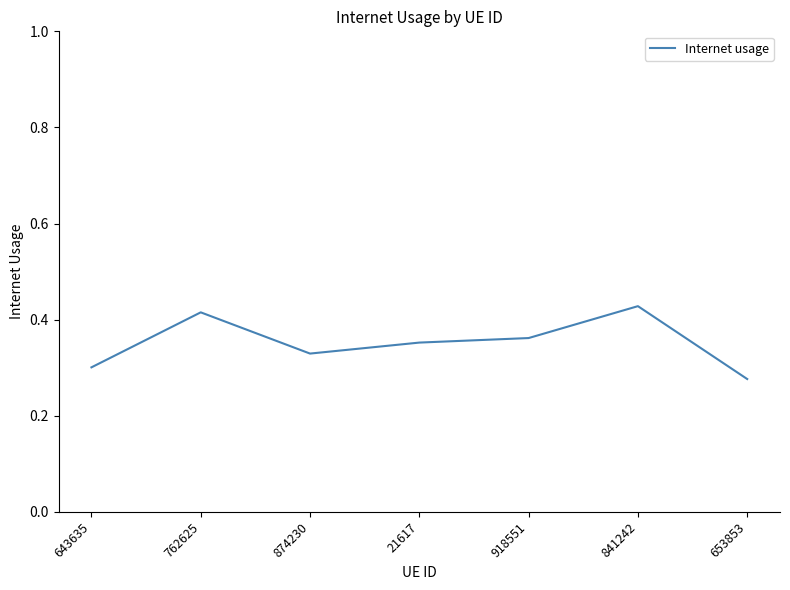

True or false: the data shows 0.4 at 653853.

False